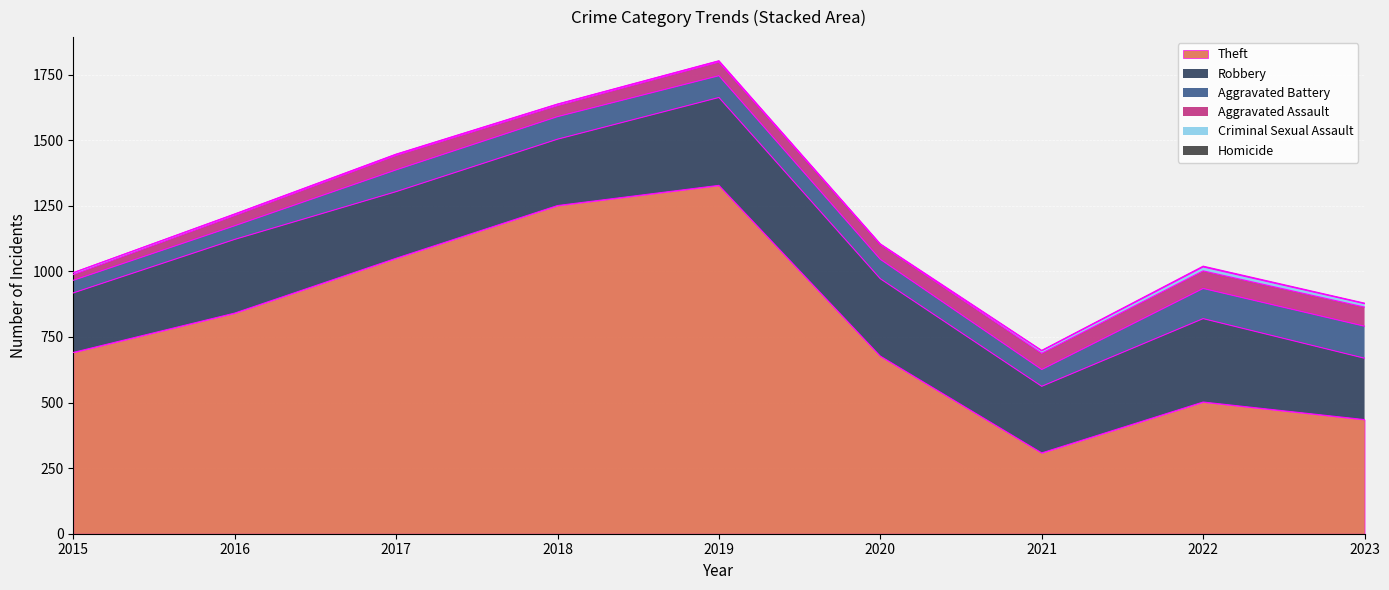

Where is the first local maximum for Aggravated Assault?

2017